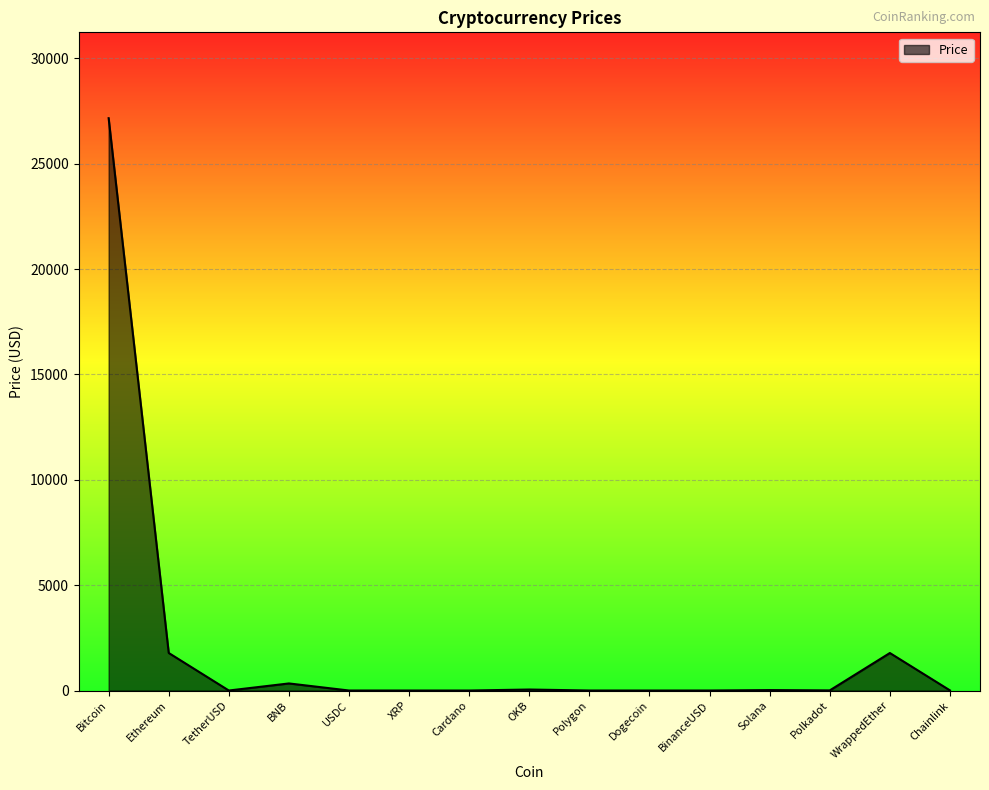

The value at Ethereum is 2989.1. True or false?

False